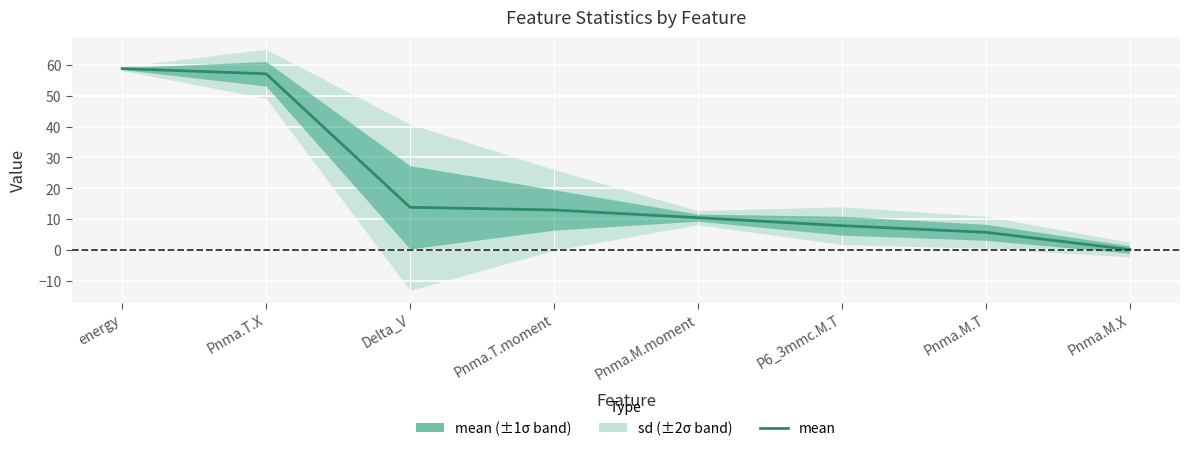

Reading left to right, transcribe all the data shown in this chart.

58.8	57.1	13.9	13.0	10.5	7.9	5.8	0.2